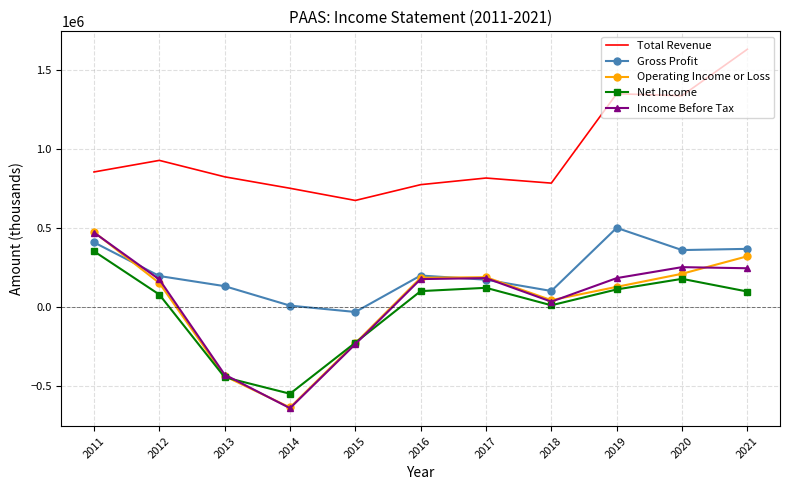

True or false: Total Revenue and Gross Profit intersect in this chart.

False